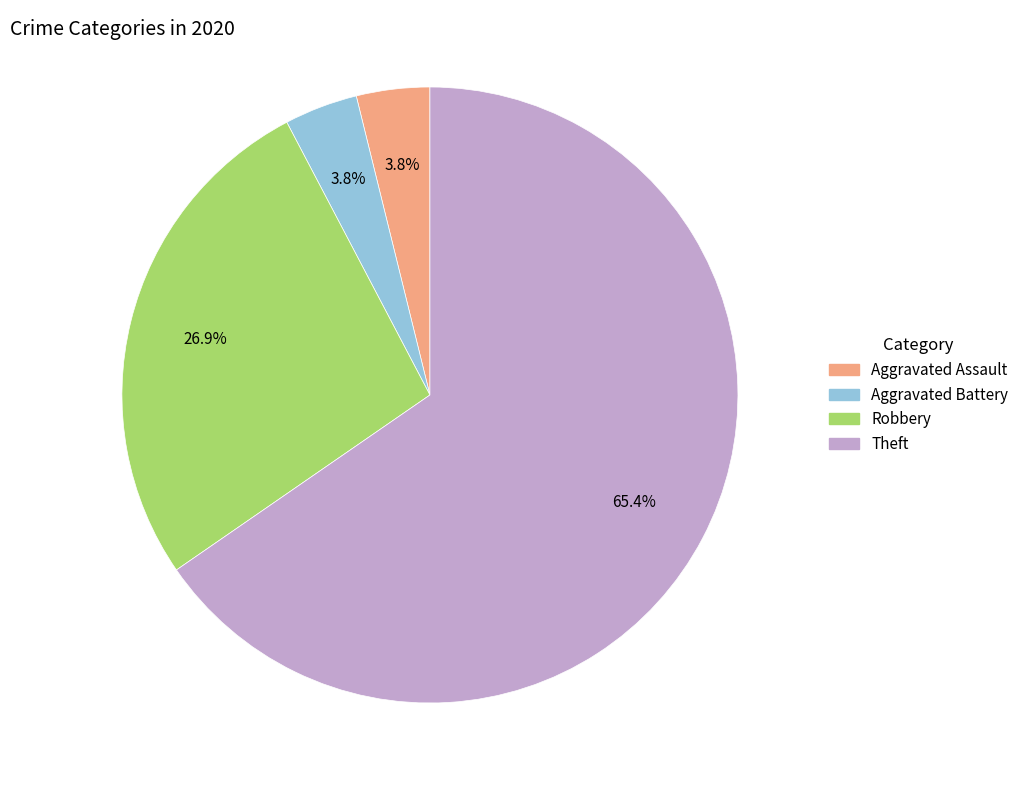

Which category accounts for the majority?

Theft